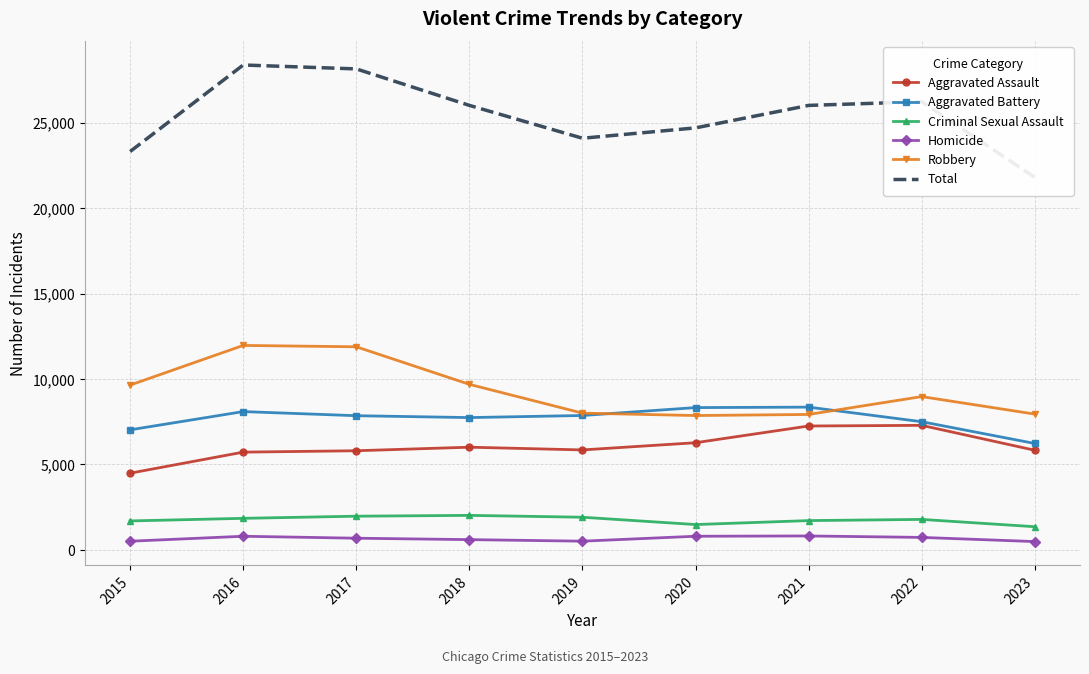

What is the total value across all series at 2017?

56302